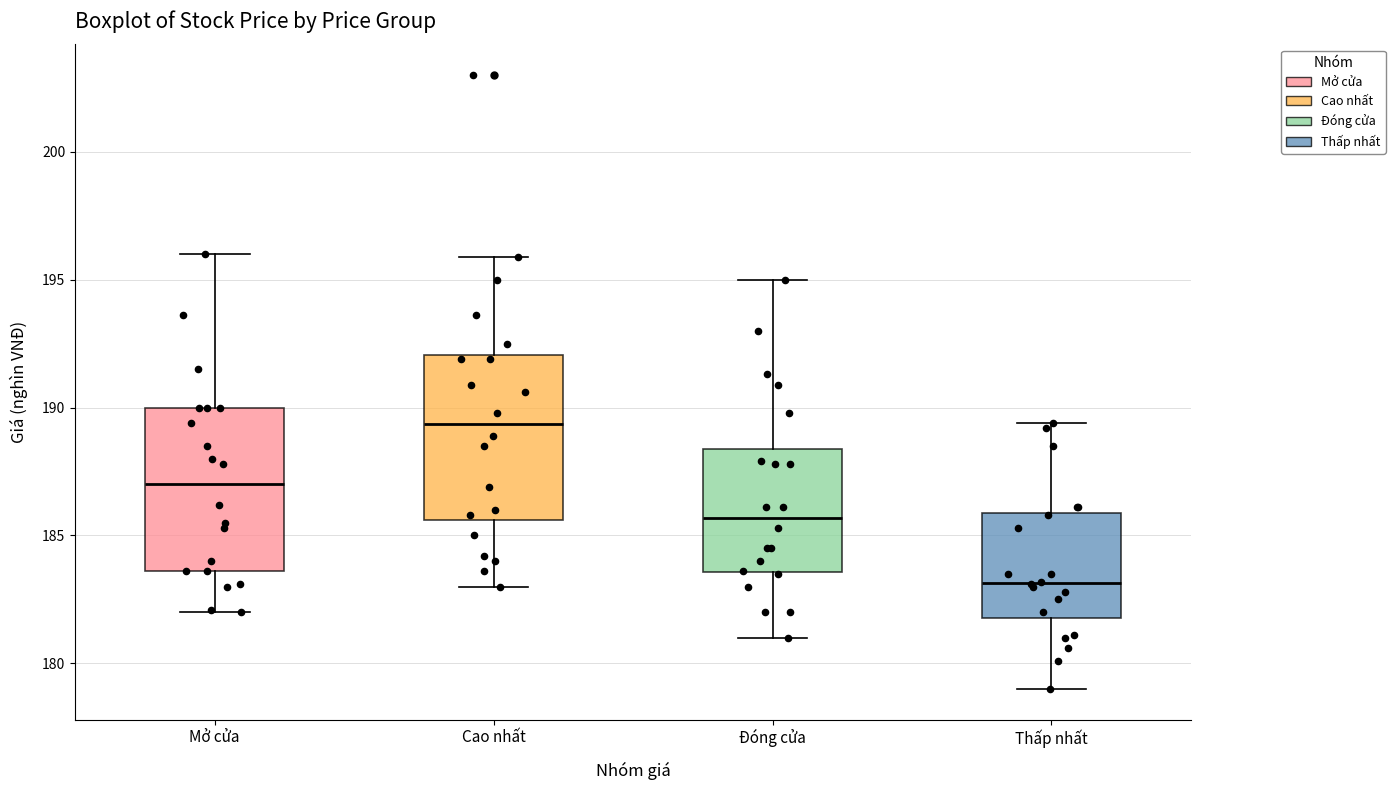

Which box's median line is the lowest?

Thấp nhất